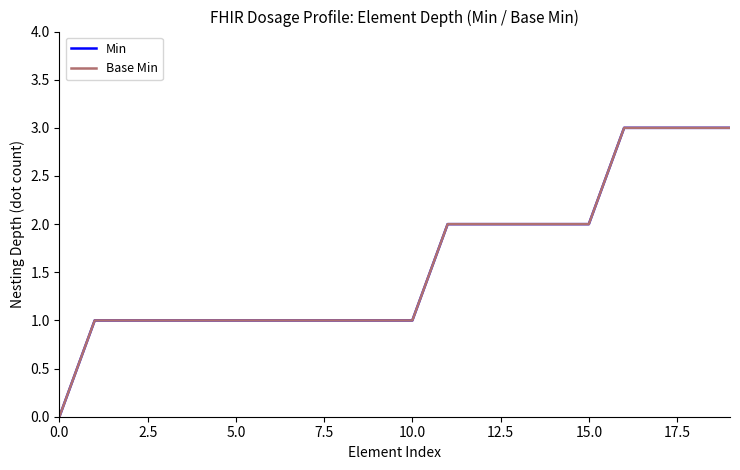

Does the chart have visible grid lines?

No